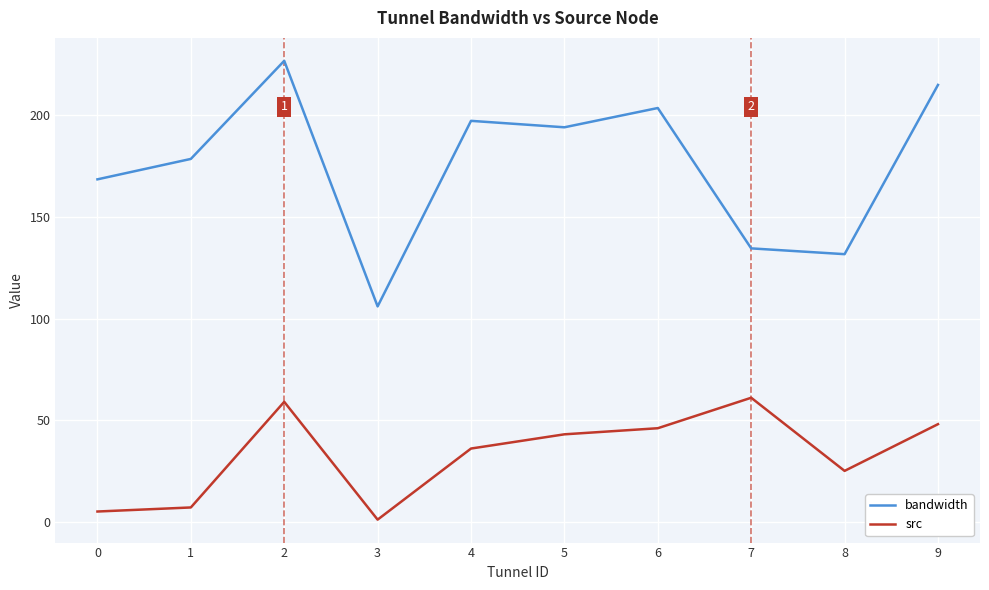

Rank the categories by src value from lowest to highest.

3, 0, 1, 8, 4, 5, 6, 9, 2, 7